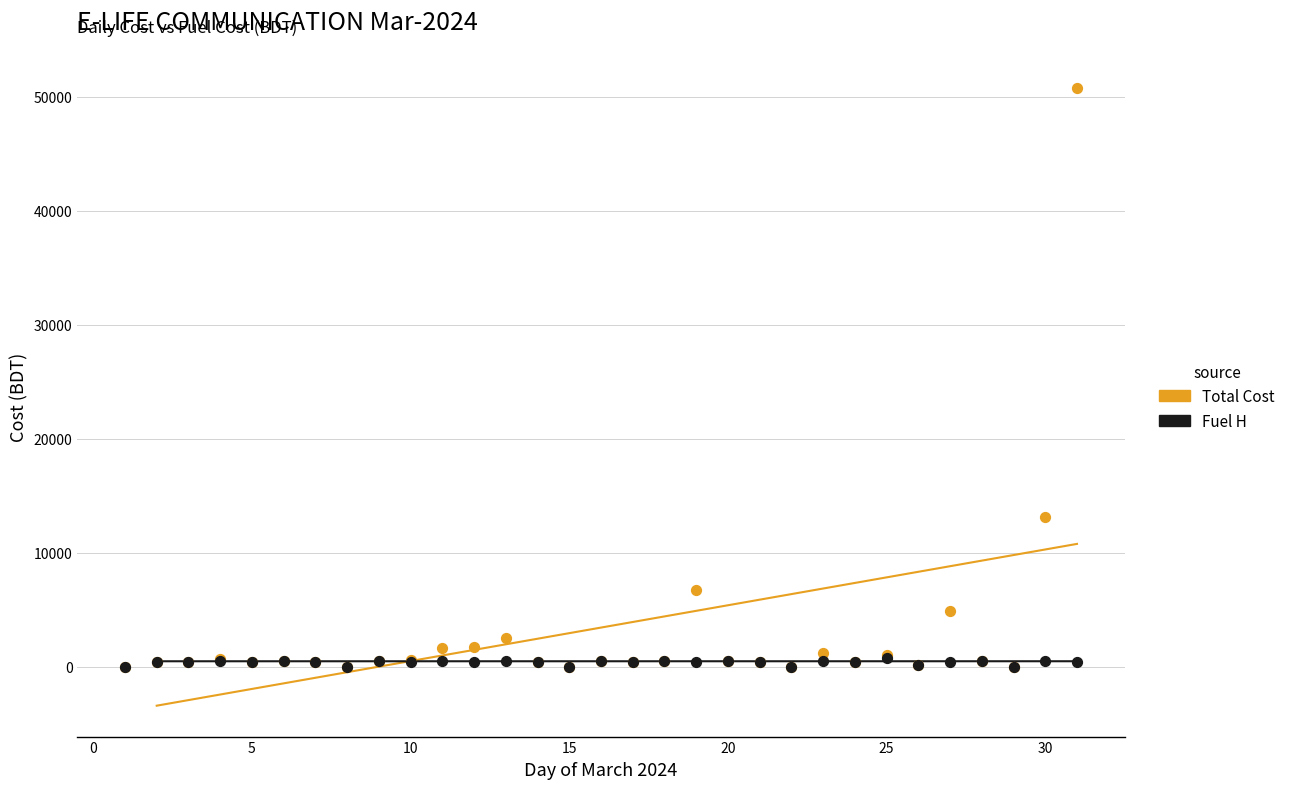

What are all the series names shown in the legend?

Total Cost, Fuel H